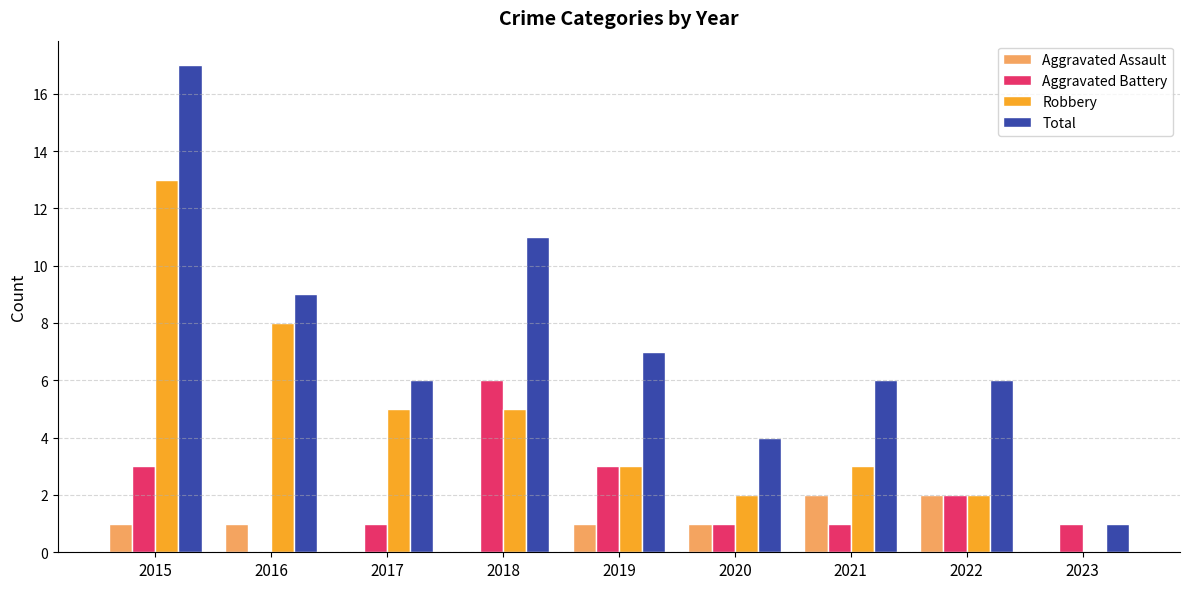

What are all the series names shown in the legend?

Aggravated Assault, Aggravated Battery, Robbery, Total